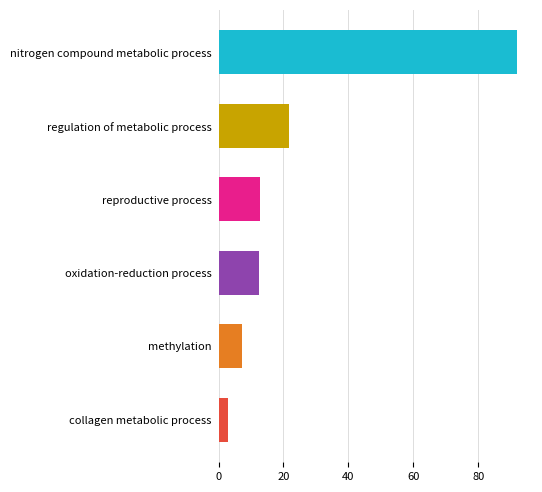

What is the change in value from methylation to nitrogen compound metabolic process?

+84.8